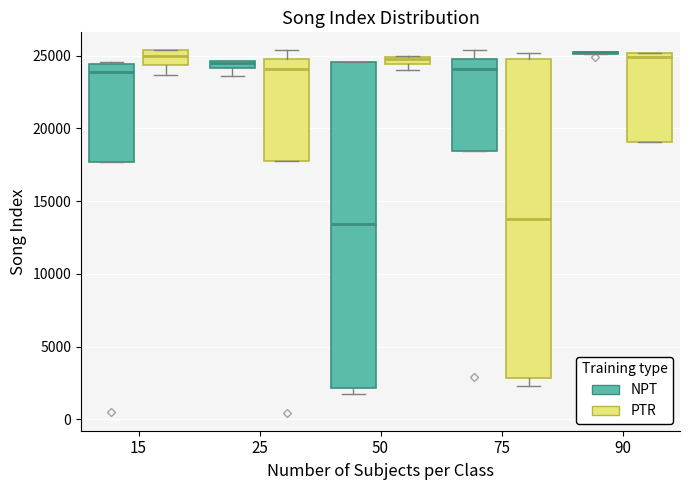

Which box is the tallest, from its lower edge to its upper edge?

50 (NPT)